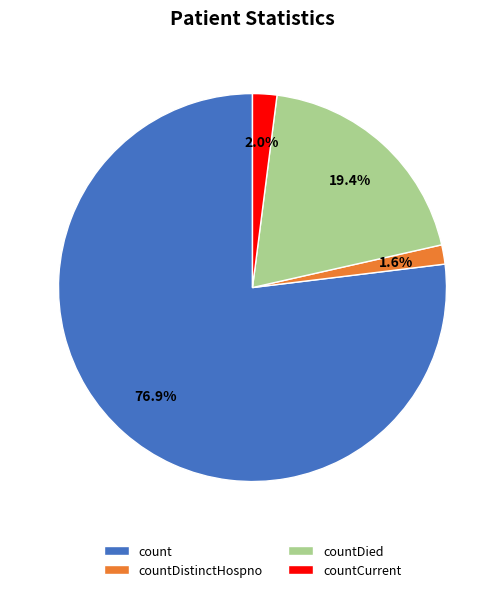

What is the largest slice in the pie chart?

count